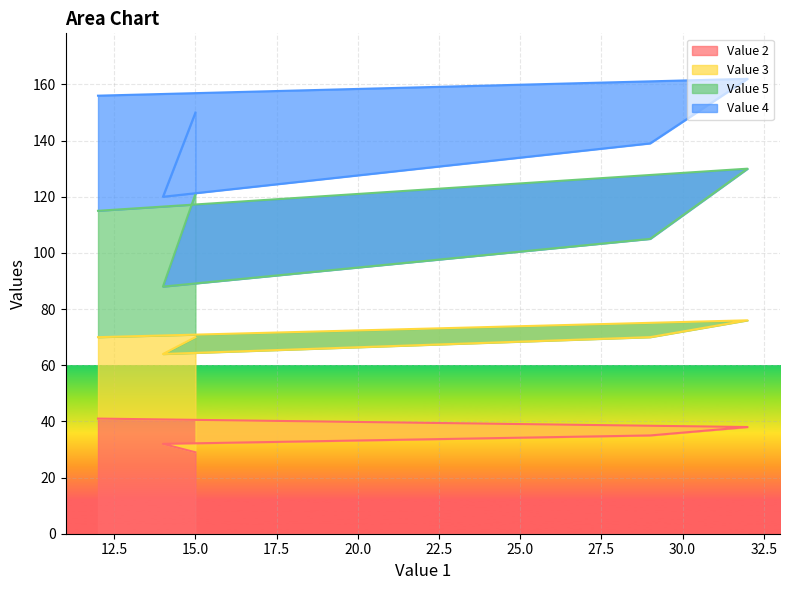

What is the difference between the Value 2 values at 32 and 14?

6